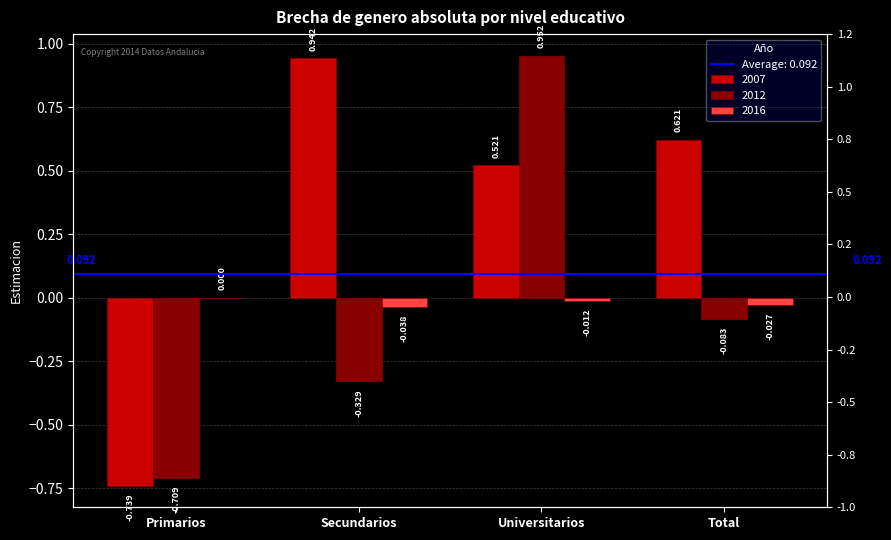

Reading left to right, transcribe all the data shown in this chart.

2007: -0.7	0.9	0.5	0.6
2012: -0.7	-0.3	1.0	-0.1
2016: 0.0	-0.0	-0.0	-0.0